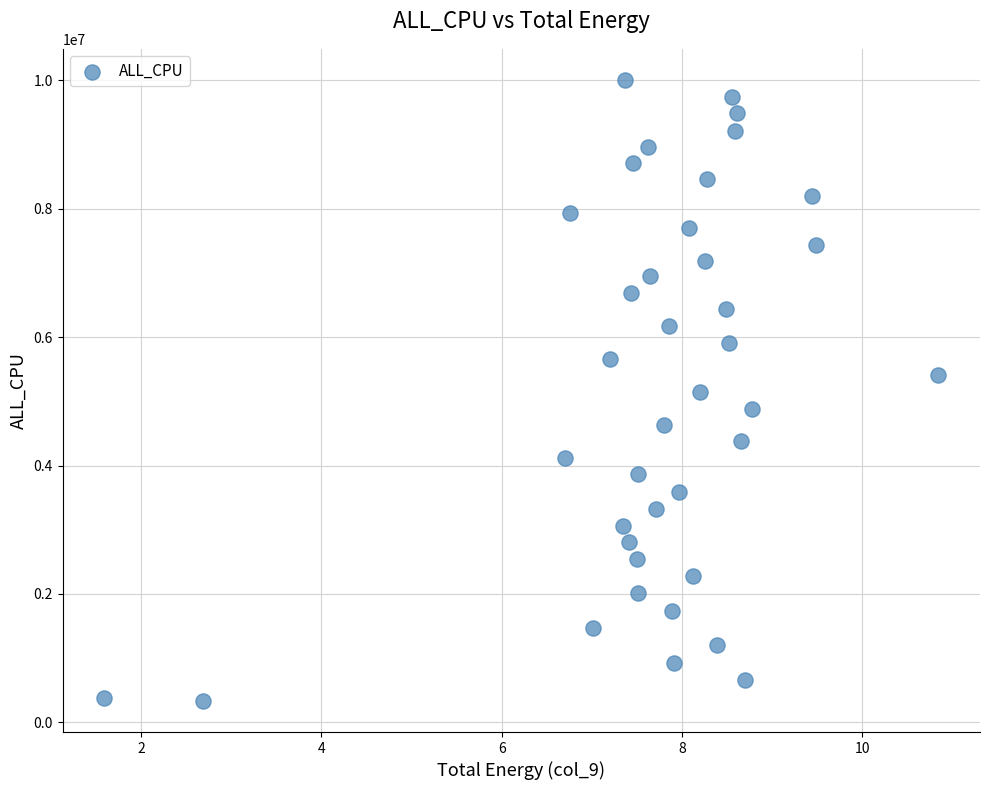

What is the range of Y values (max minus min)?

9675364